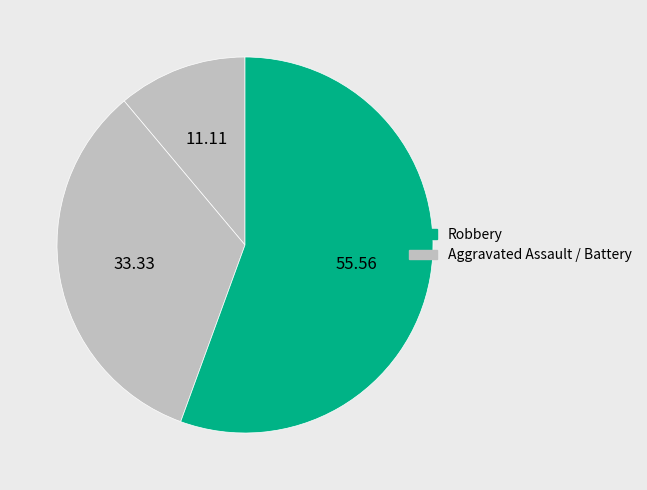

Which slice is the largest?

Robbery